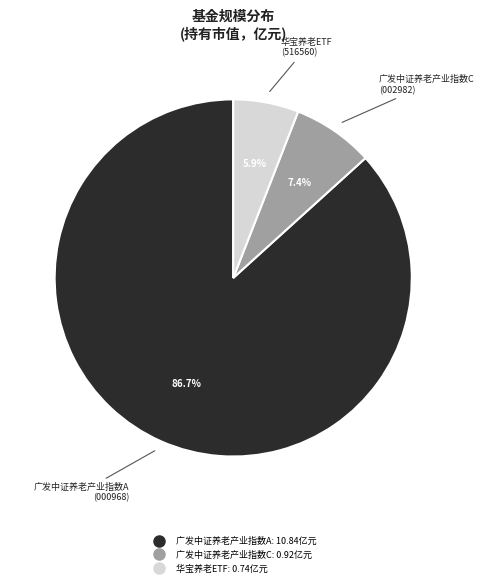

Which category has the biggest portion of the pie?

广发中证养老产业指数A